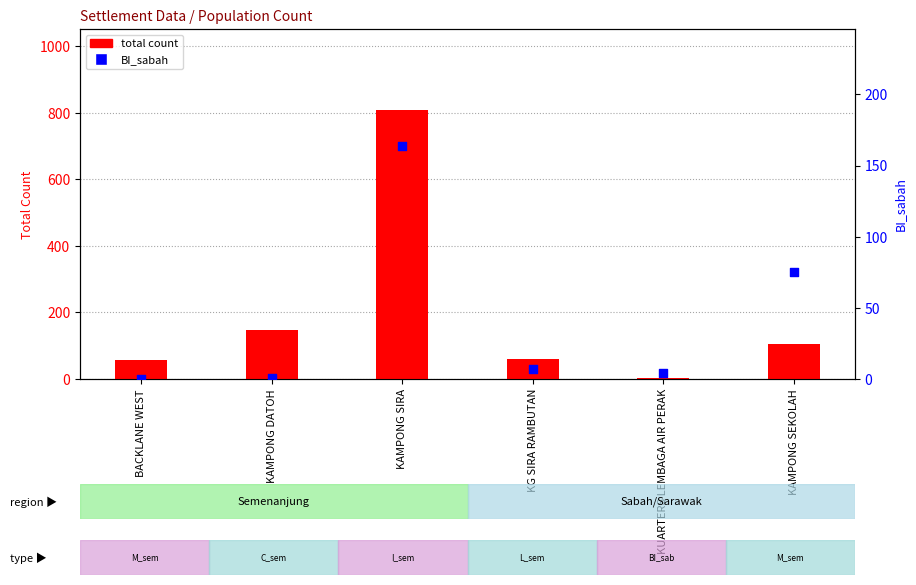

Which series contains the highest Y value?

total count